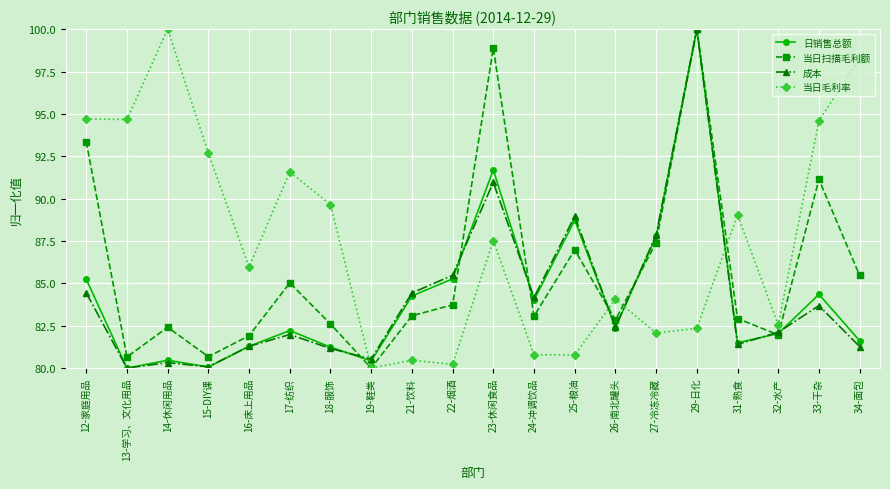

What is the sum of the 日销售总额 values at 23-休闲食品 and 16-床上用品?

173.0